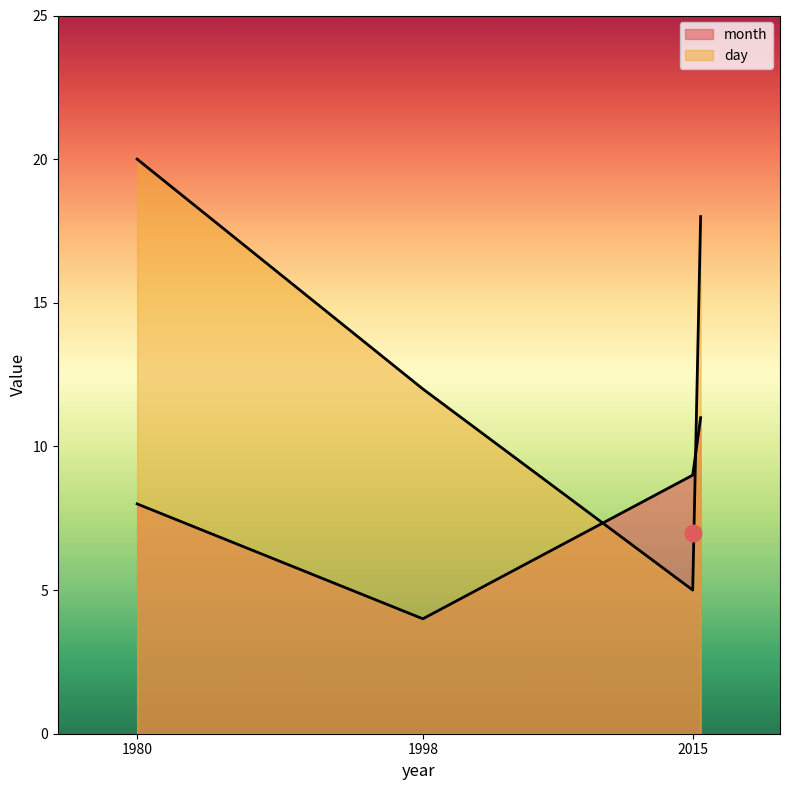

What is the difference between the second highest and minimum values in the month series?

5